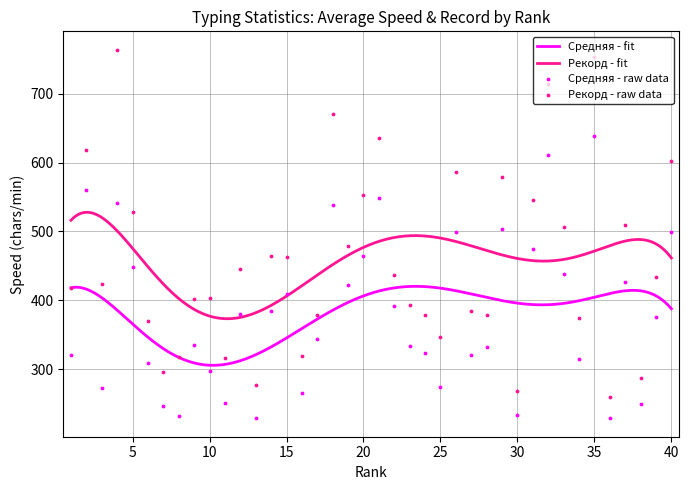

What are all the series names shown in the legend?

Средняя, Рекорд